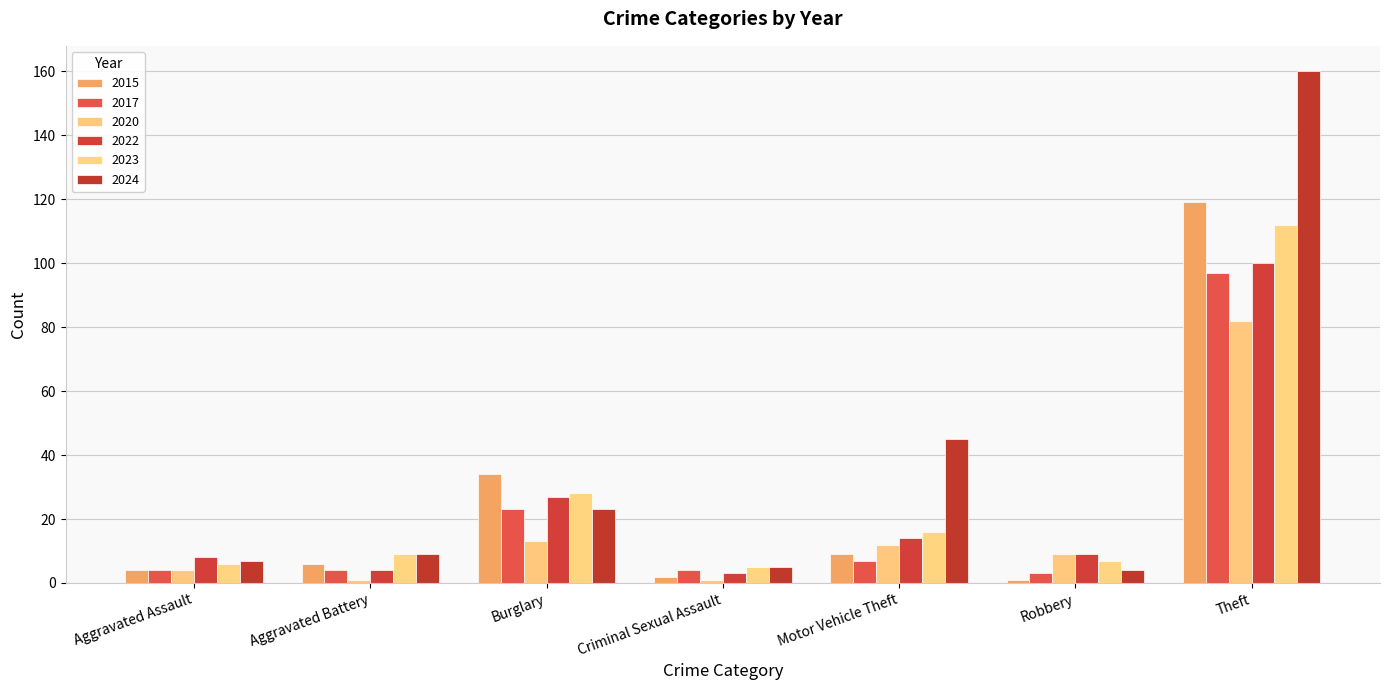

Which category has the highest value in the 2015 series?

Theft